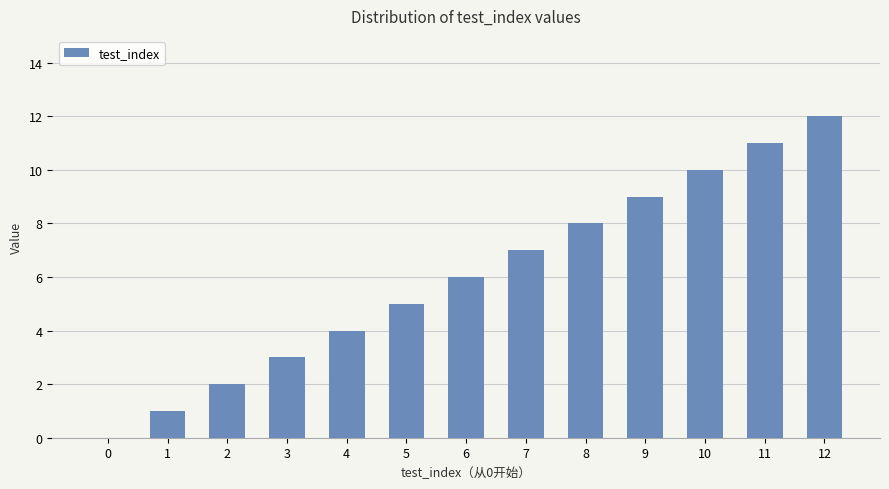

The value at 10 is 14. True or false?

False